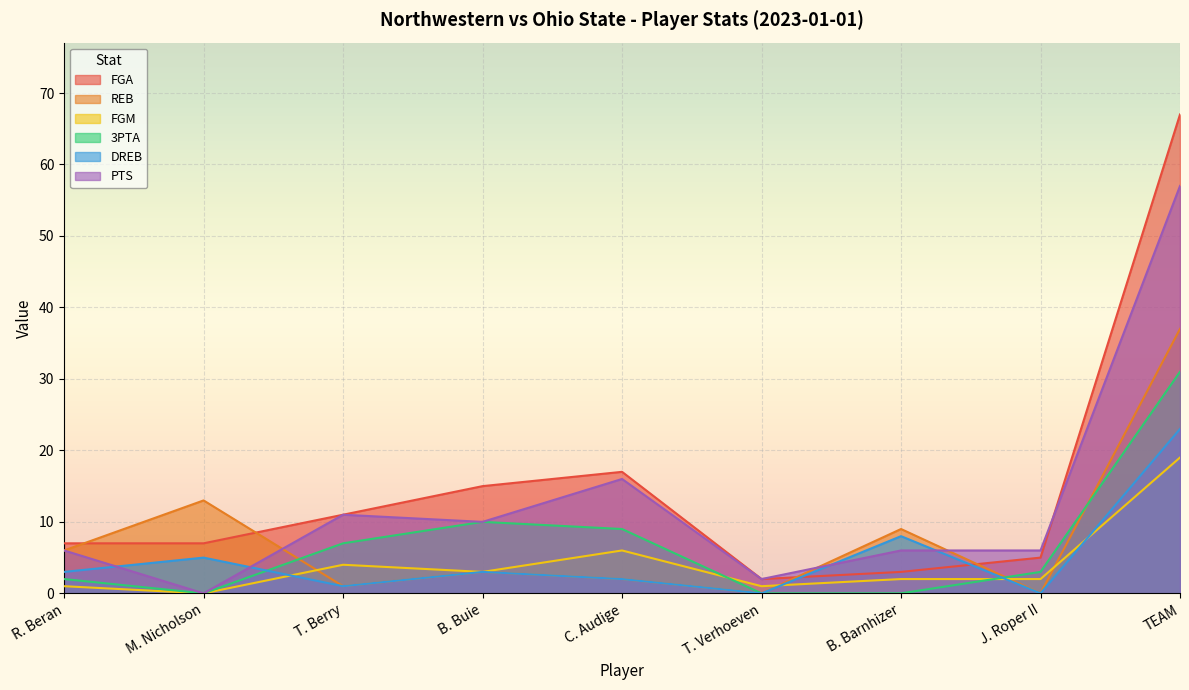

What is the spread (max minus min) of values at B. Buie?

12